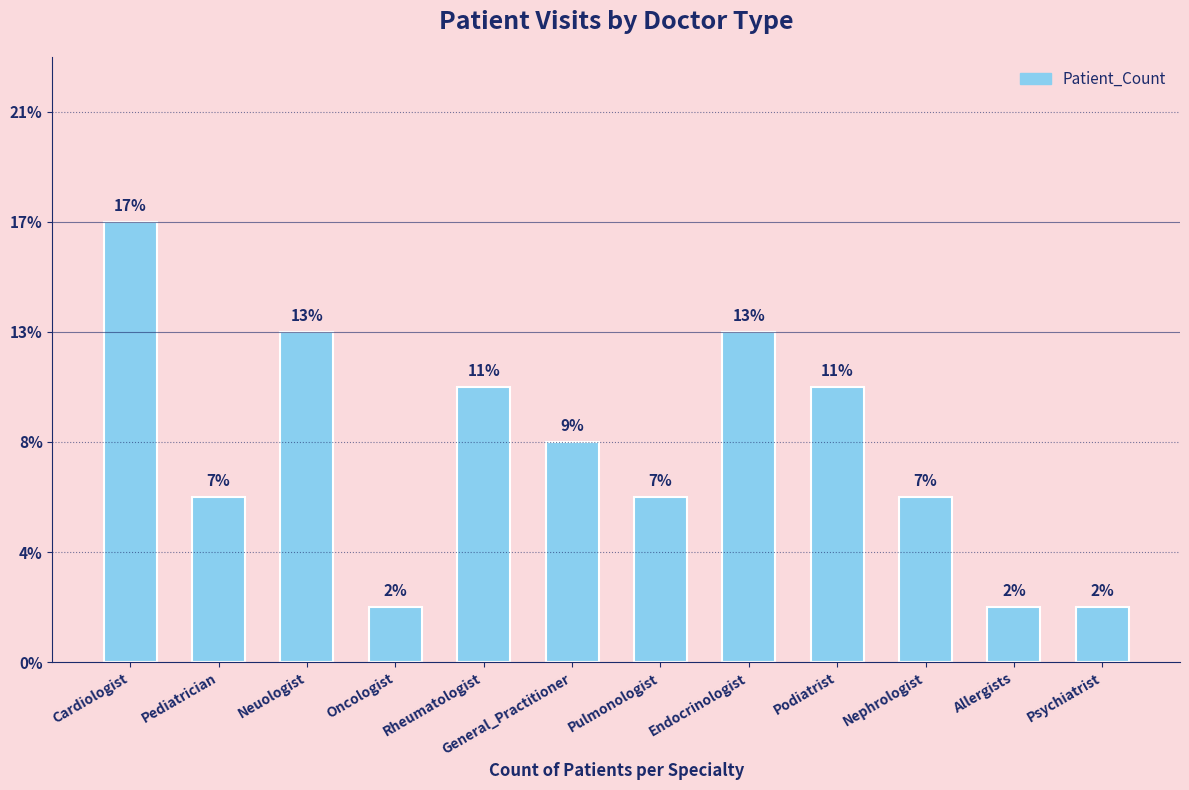

Are the bars grouped side by side (vs. stacked)?

No